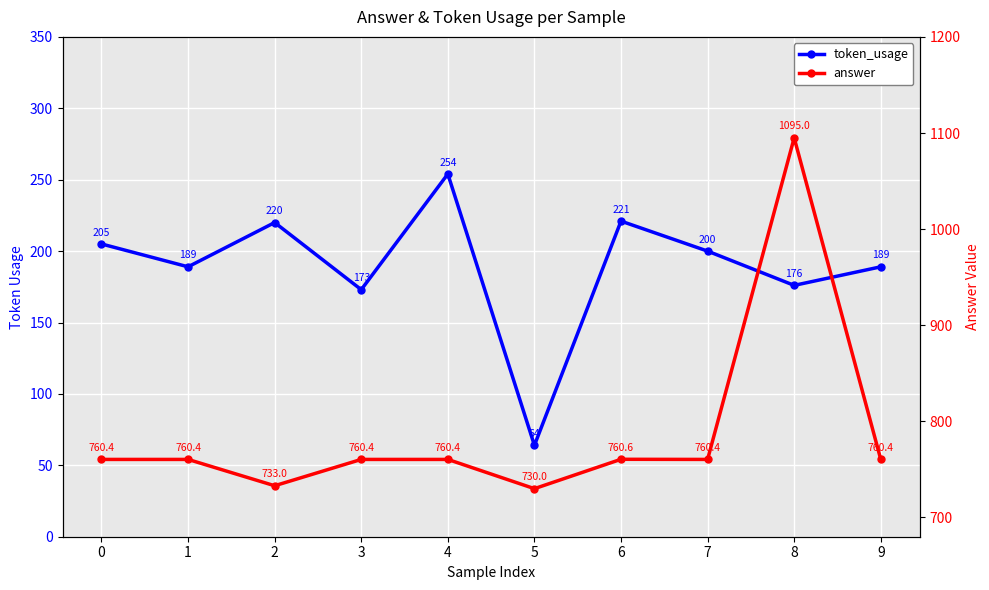

What are all the series names shown in the legend?

token_usage, answer